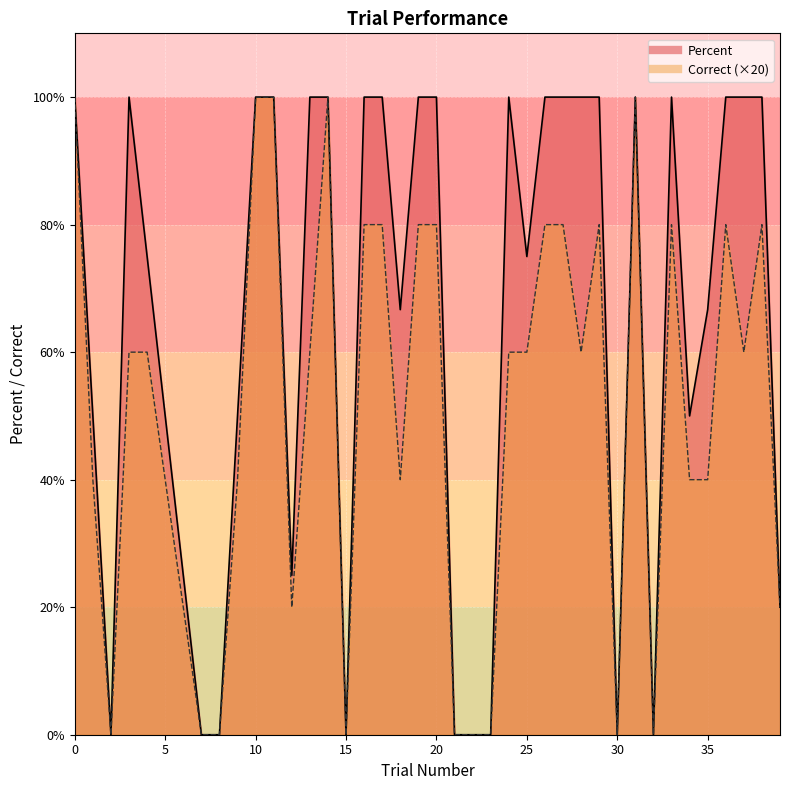

How many values in the Percent series are below 100?

20